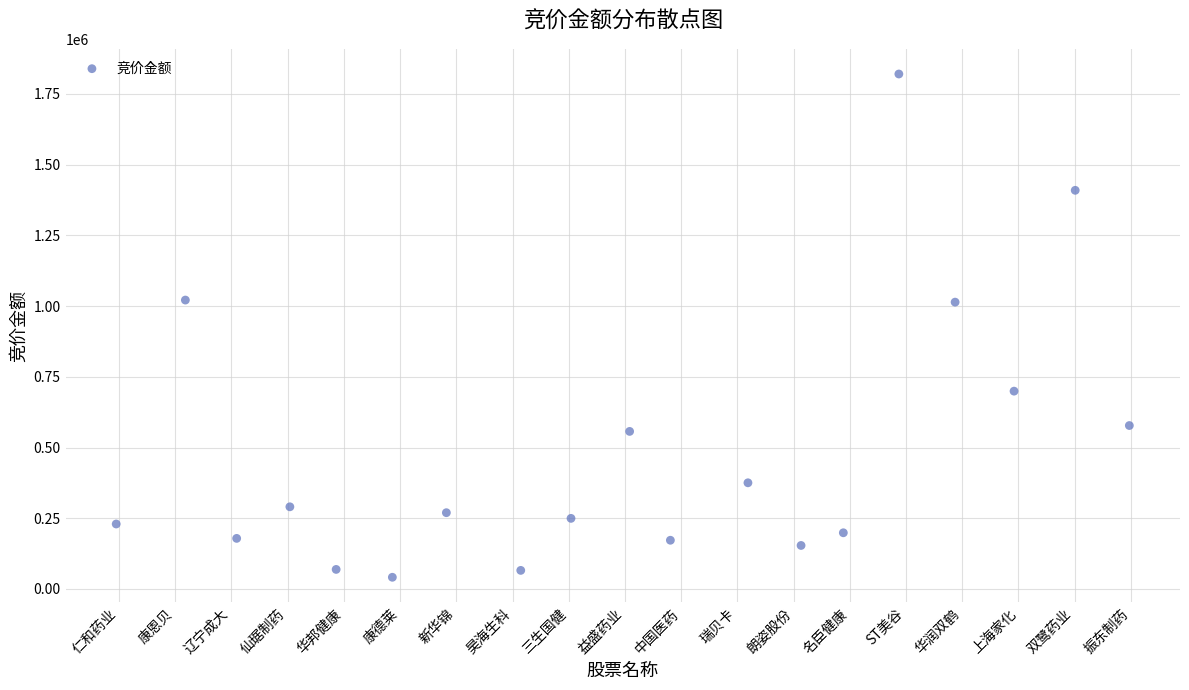

What is the range of Y values (max minus min)?

1779153